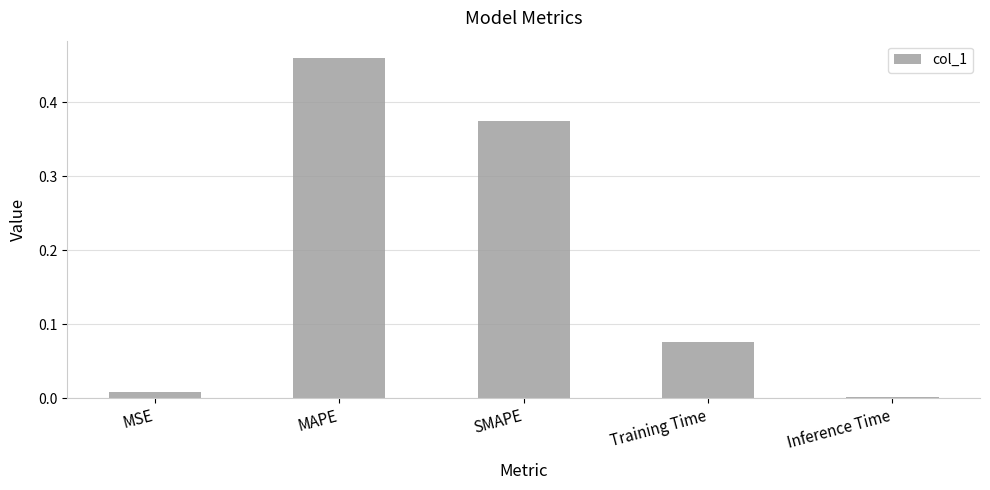

Which has a higher value, MAPE or Training Time?

MAPE